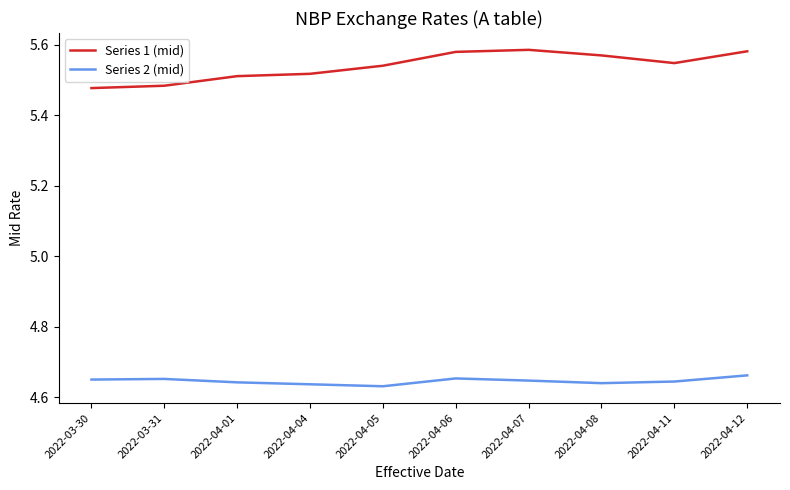

What is the difference between the highest and lowest values at 2022-04-07?

0.9